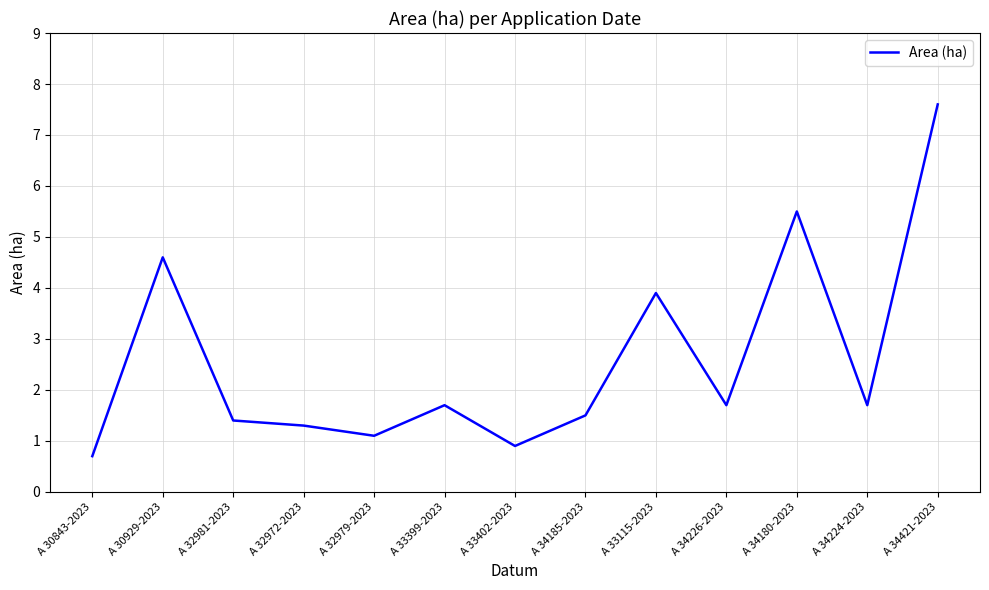

Reading right to left, extract all data points from this chart.

7.6	1.7	5.5	1.7	3.9	1.5	0.9	1.7	1.1	1.3	1.4	4.6	0.7